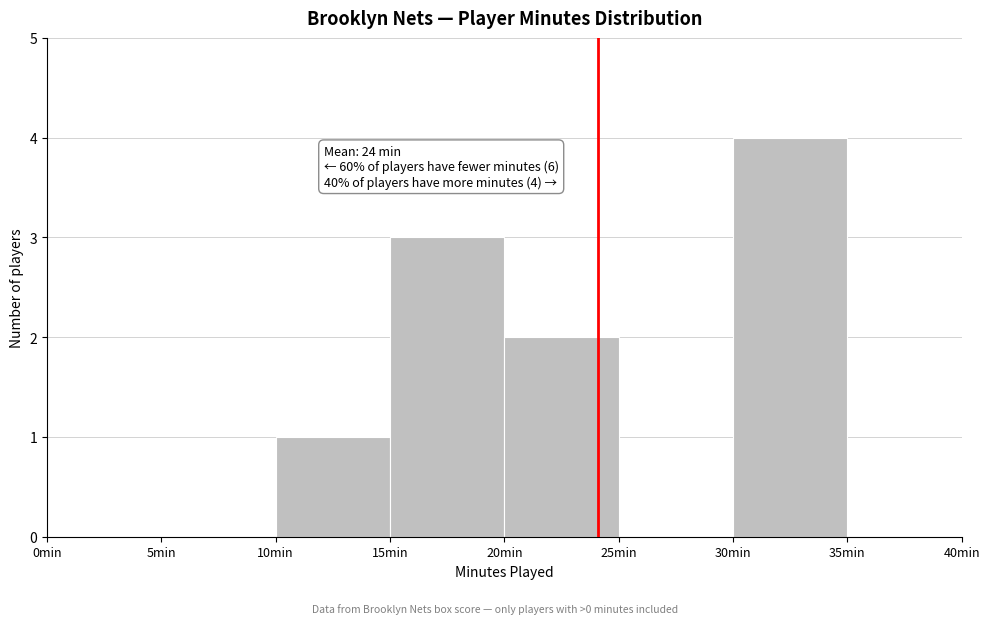

Over which range of the x-axis is the bar tallest?

30 to 35